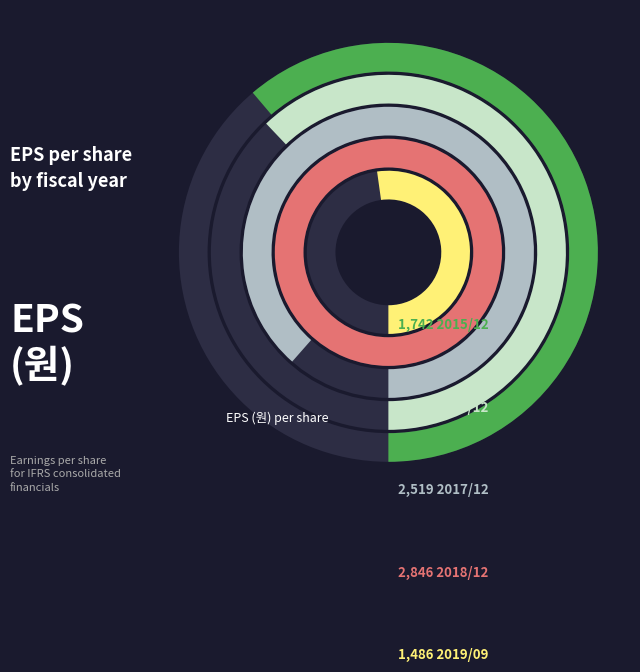

Which slice is the smallest?

2019/09